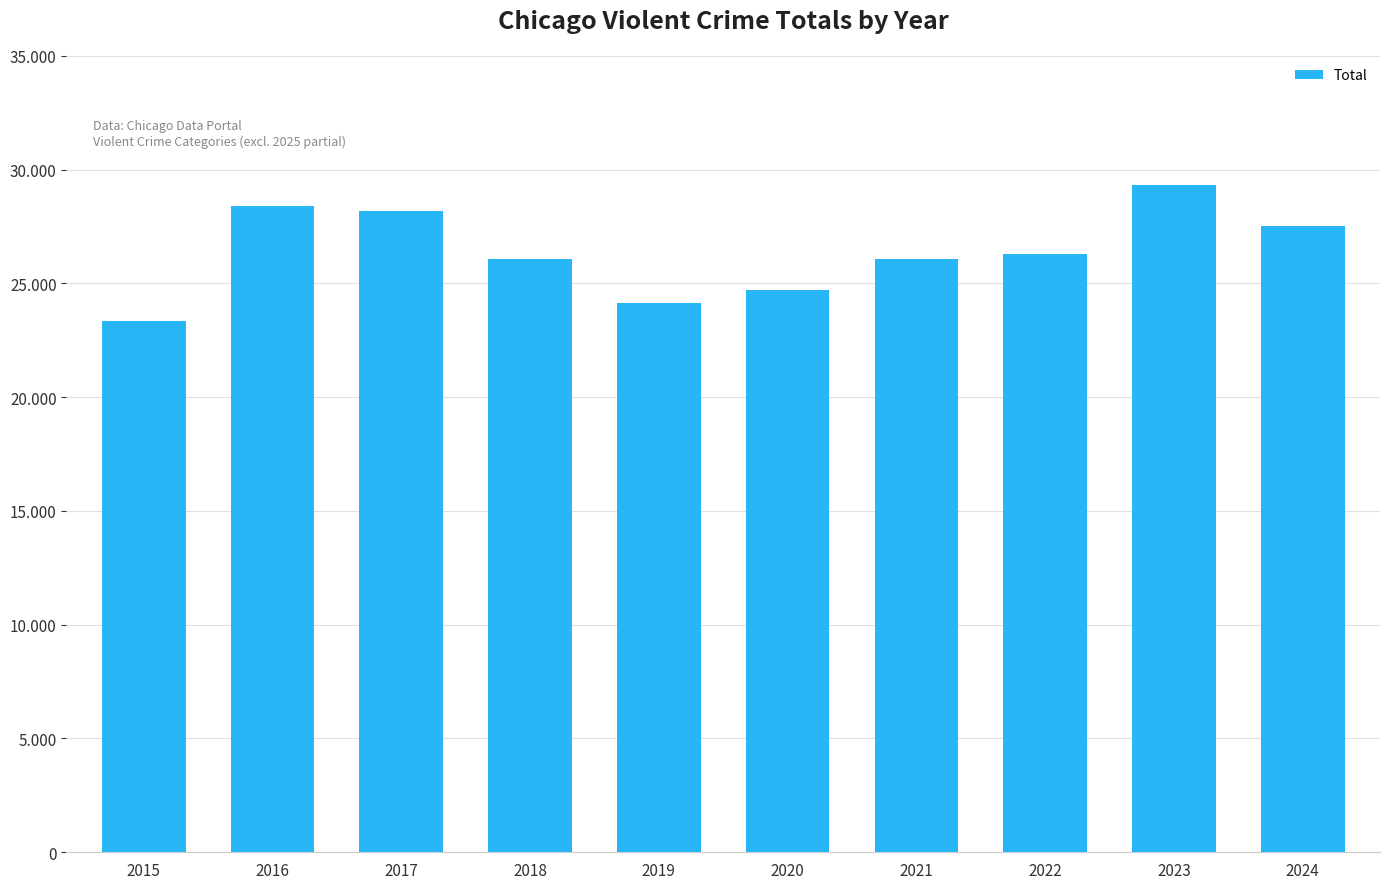

How many distinct data groups are displayed?

1